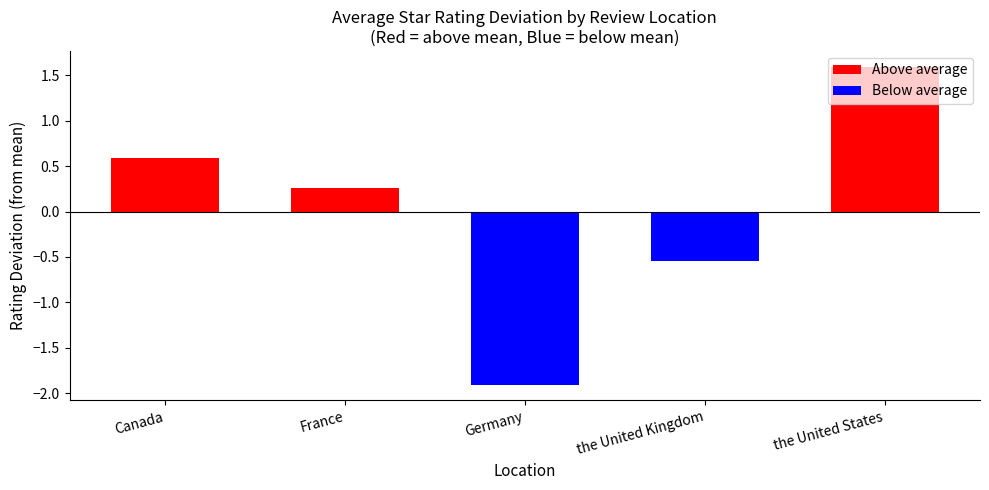

Approximately how many times larger is the value at France compared to the United States?

0.2